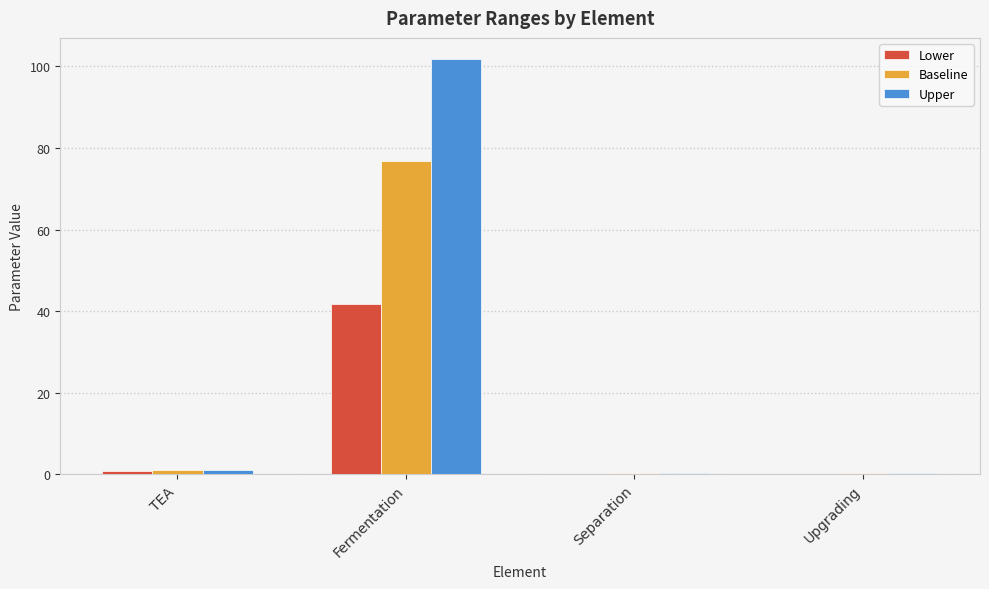

Read the Lower value at Upgrading.

0.2